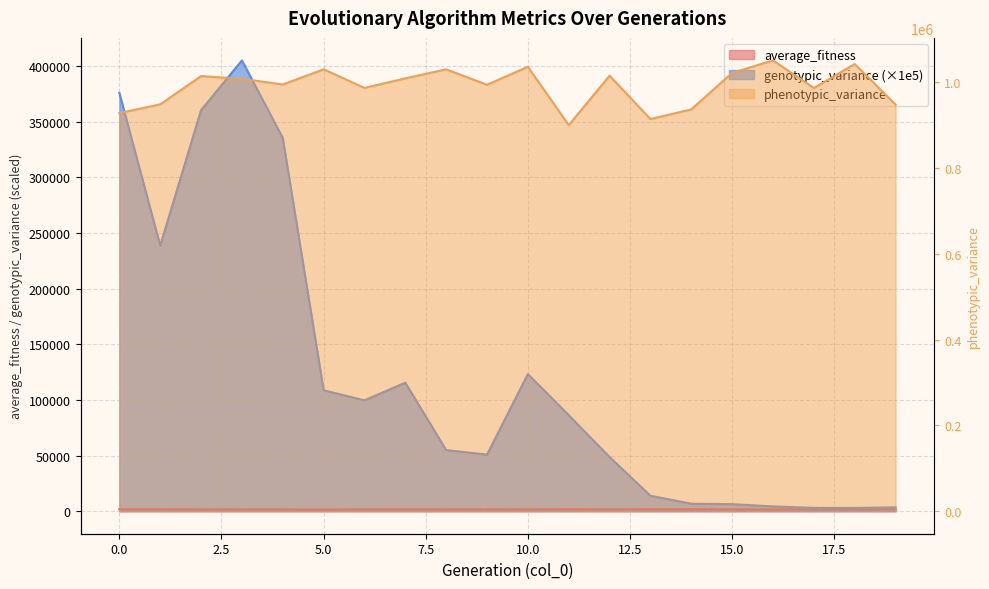

What is the spread (max minus min) of values at 2?

1013031.2